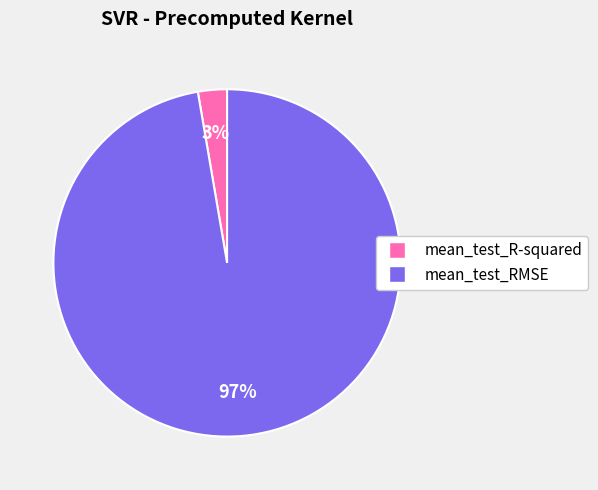

Is it true that mean_test_RMSE is 86% of the pie?

False